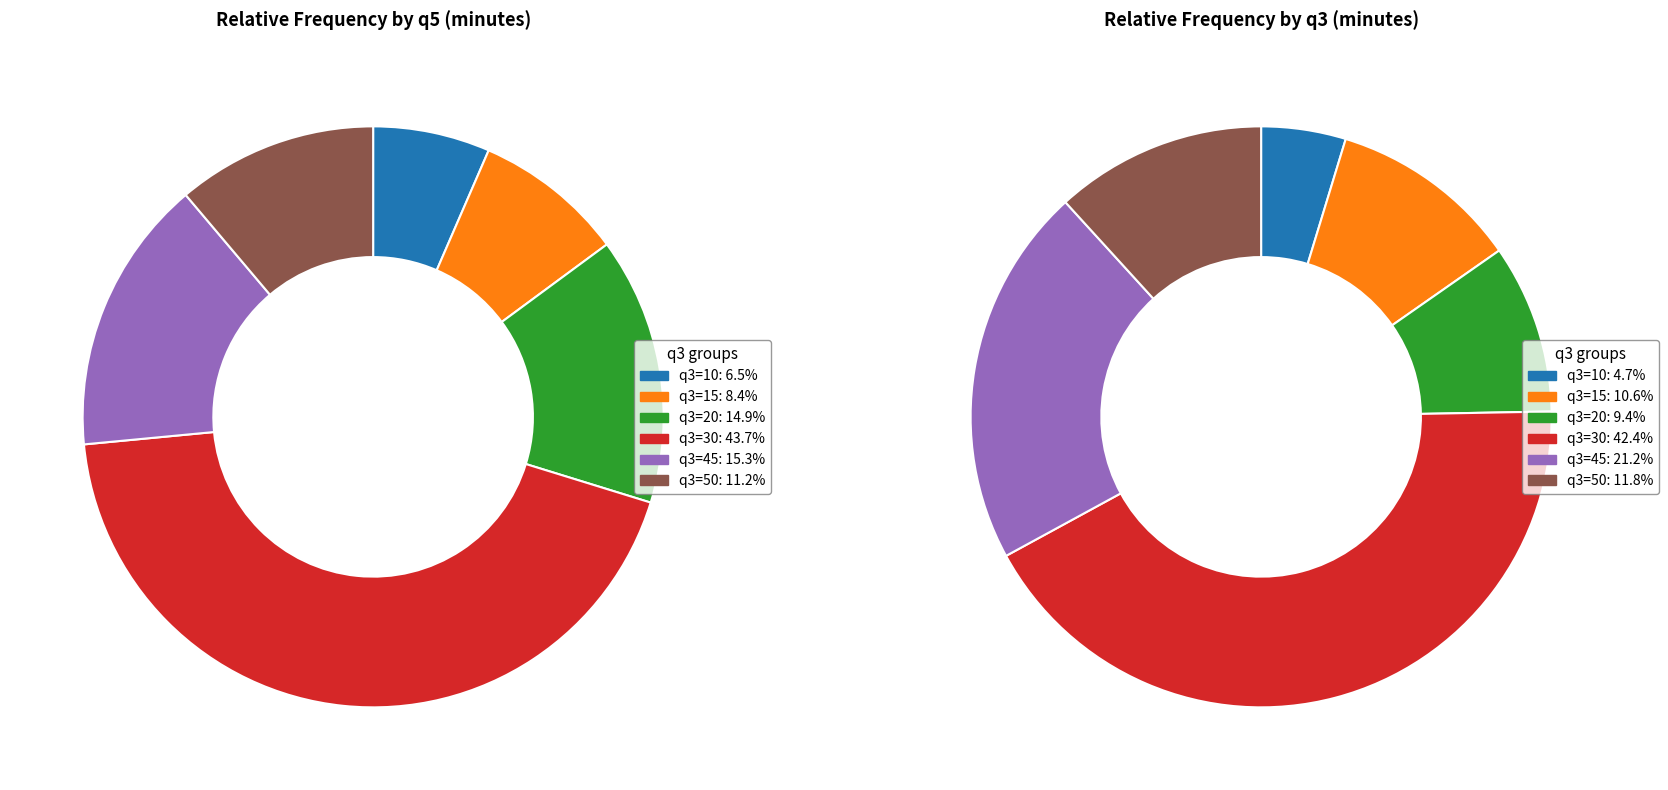

Is there a majority slice in this chart?

No